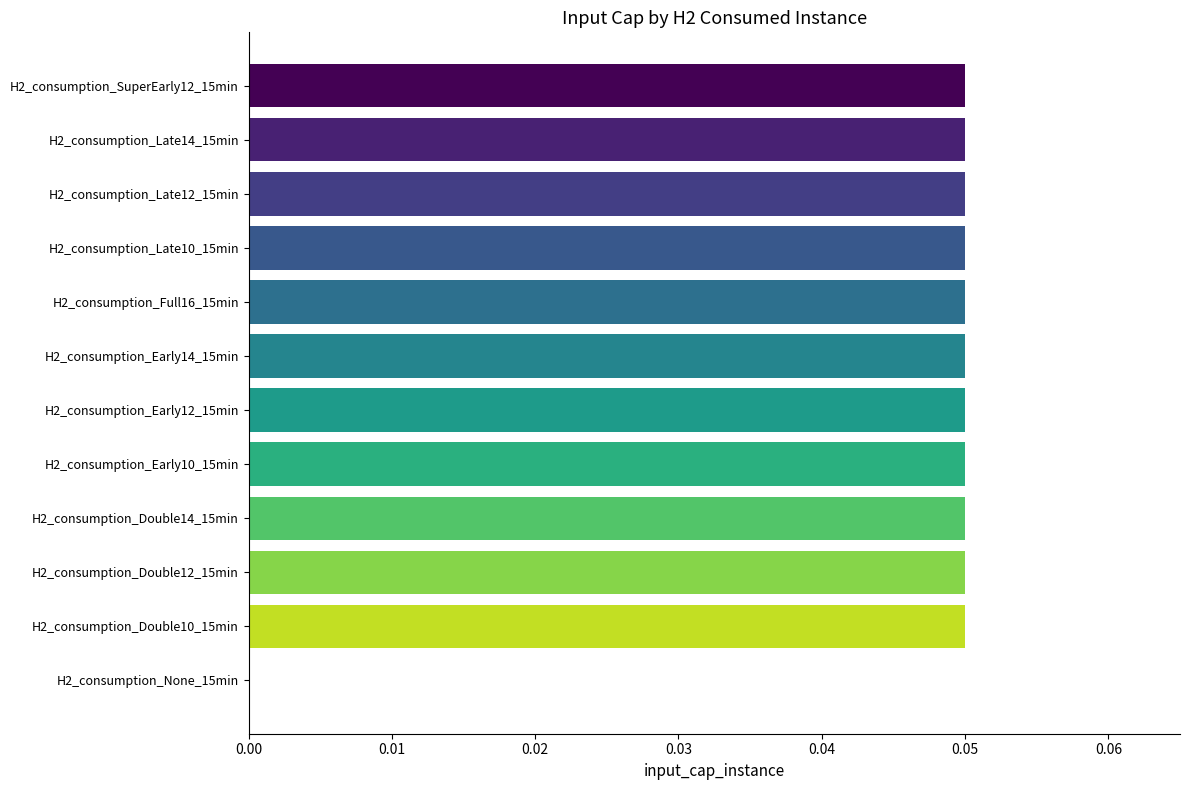

Is it true that the value at H2_consumption_Late10_15min is 0.0?

False